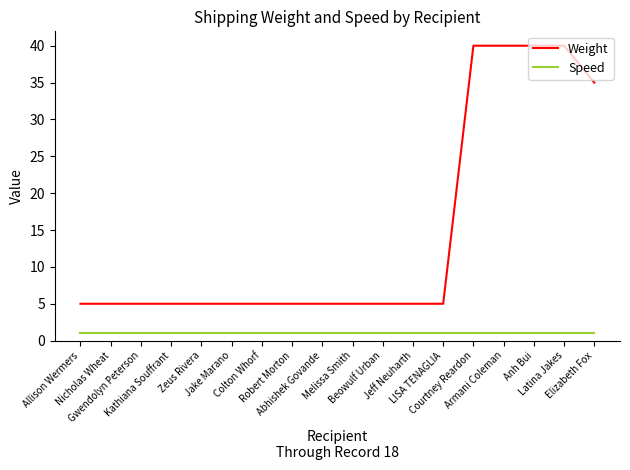

List the series in order of their peak value, lowest first.

Speed, Weight